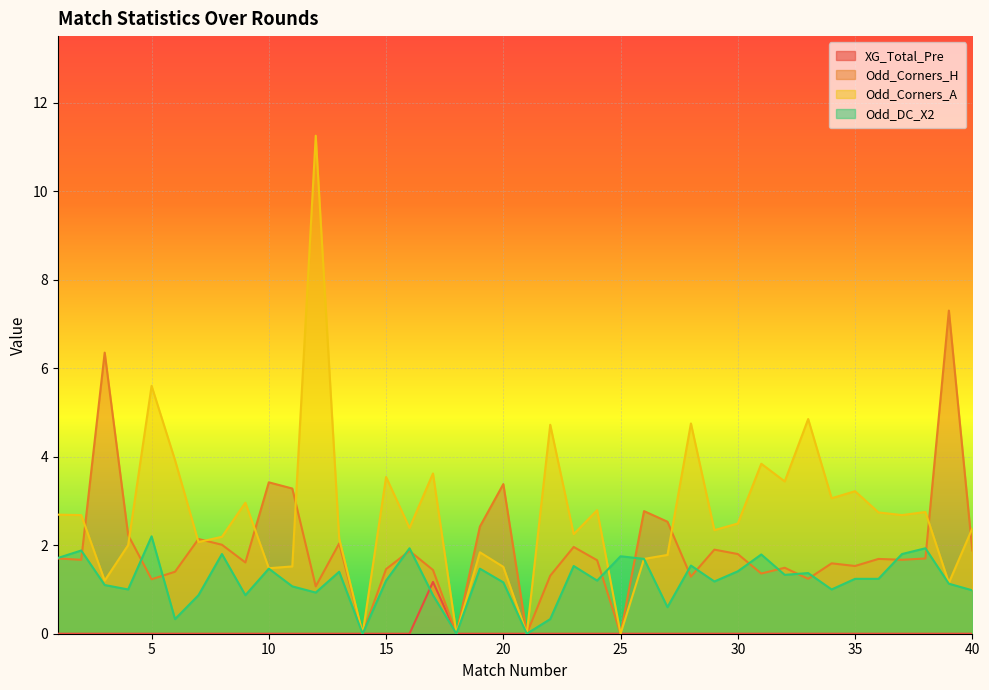

List the series in order of their peak value, highest first.

Odd_Corners_A, Odd_Corners_H, Odd_DC_X2, XG_Total_Pre